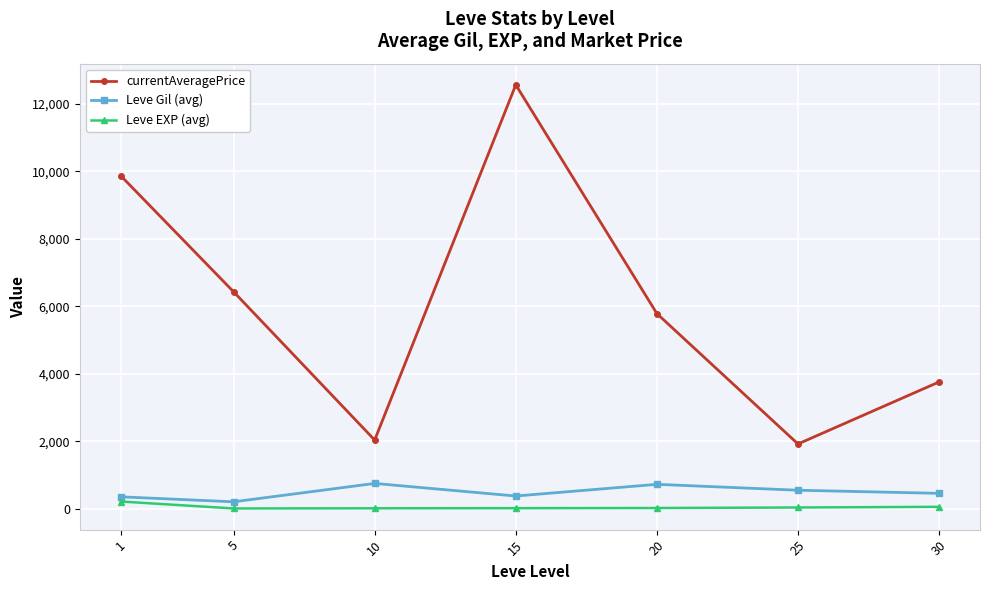

Which series has the widest spread of values?

currentAveragePrice